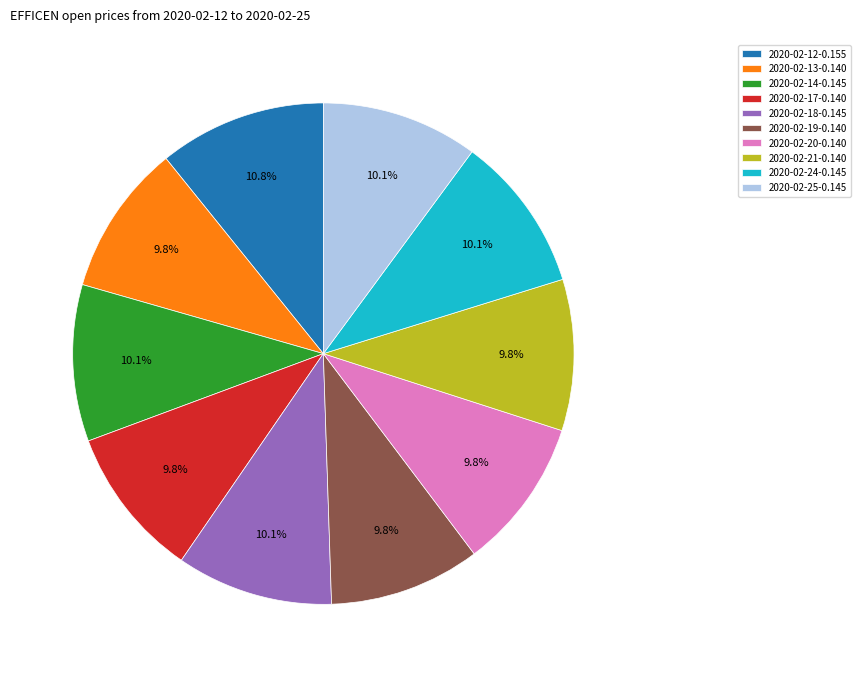

Is there any slice that represents more than half of the pie?

No